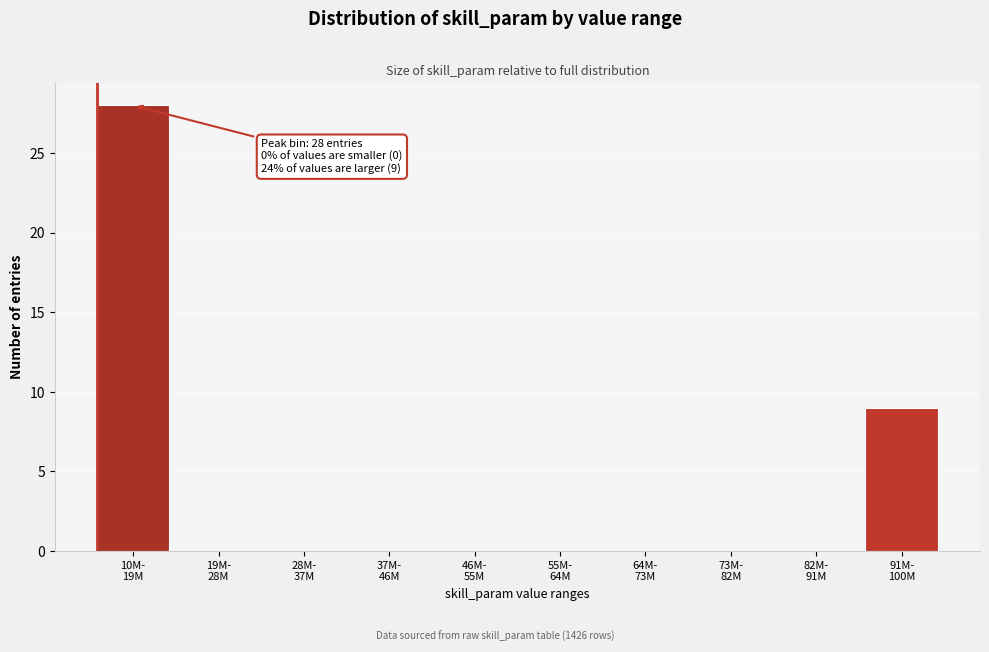

What is the sum of all values?

37